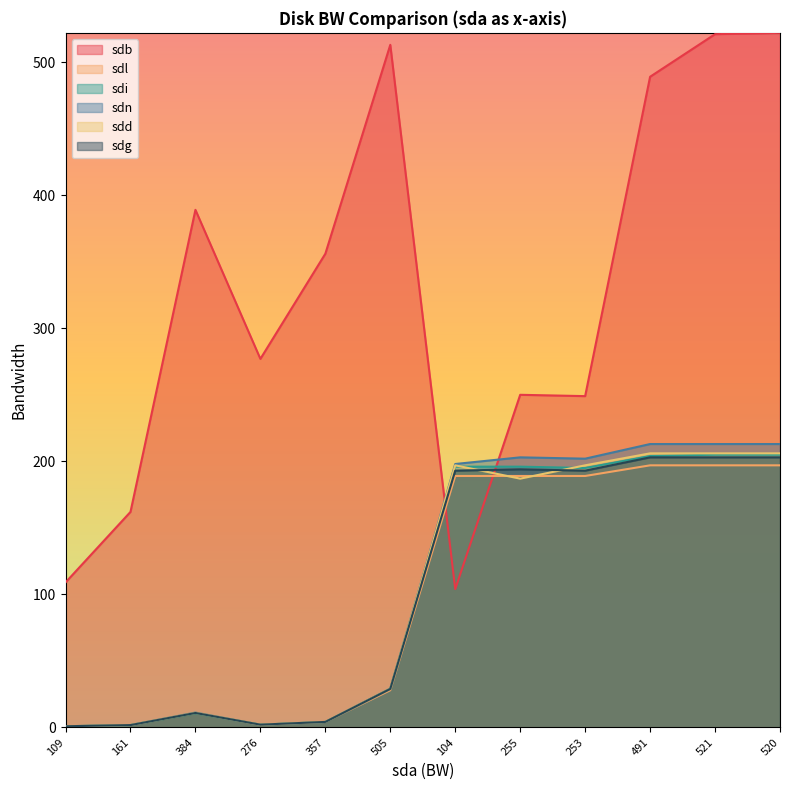

What position from the right is 520?

1